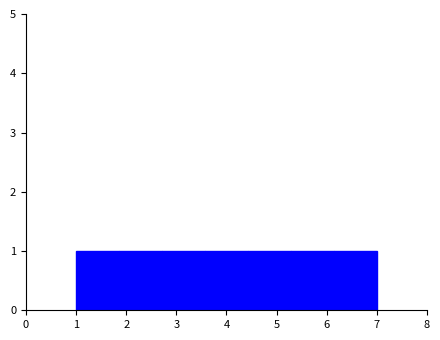

Reading left to right, transcribe this chart: for each bar, give the range it covers on the x-axis and its height. Neither the bar edges nor the heights are printed on the chart, so give them approximately, as read against the axes.

1.0 to 1.9: 1
1.9 to 2.7: 1
2.7 to 3.6: 1
3.6 to 4.4: 1
4.4 to 5.3: 1
5.3 to 6.1: 1
6.1 to 7.0: 1